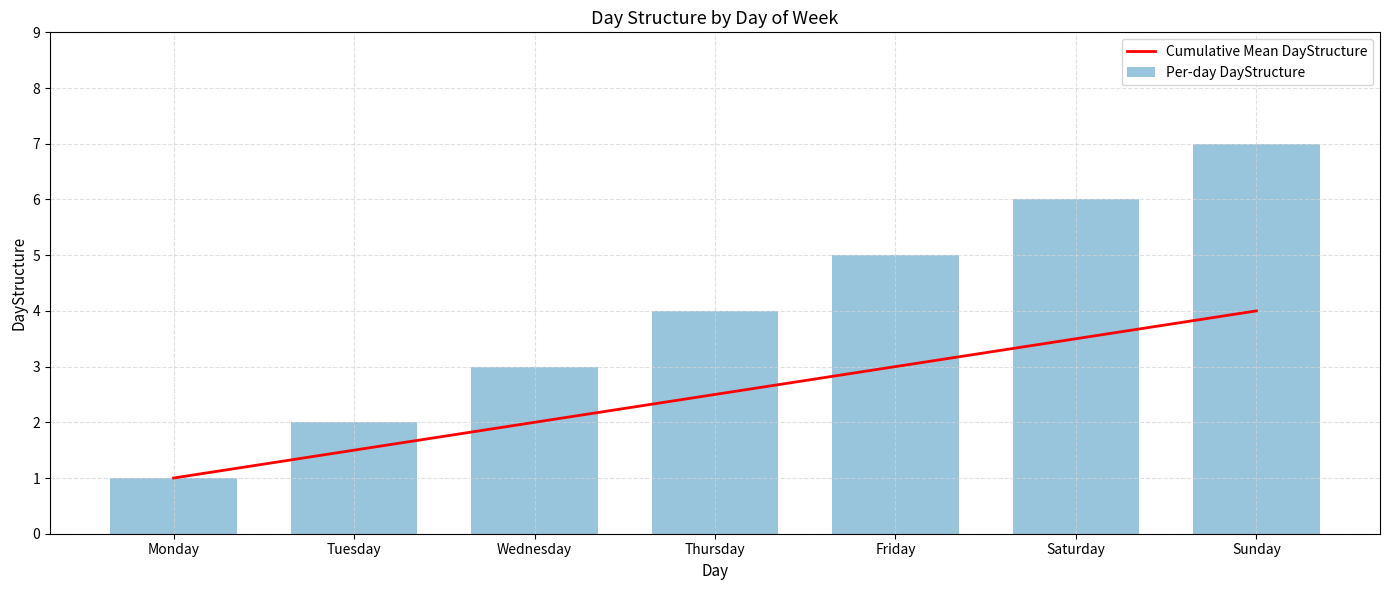

Count the number of data series in this chart.

2